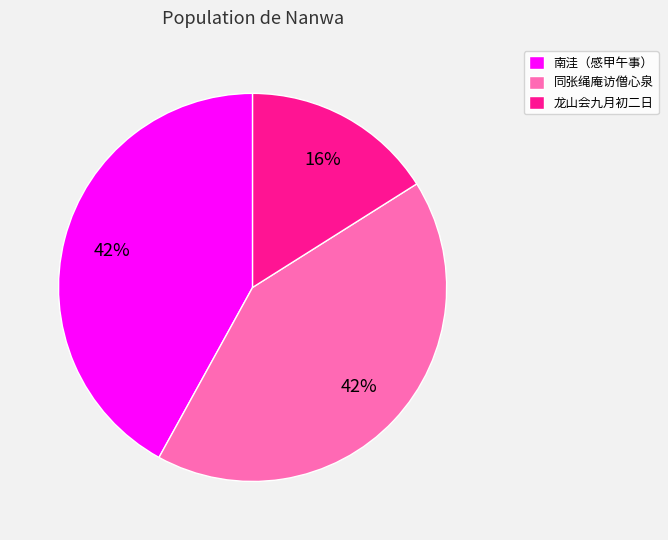

Is there a majority slice in this chart?

No